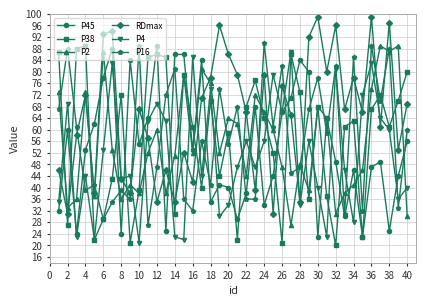

Which series has the largest total across all categories?

RDmax